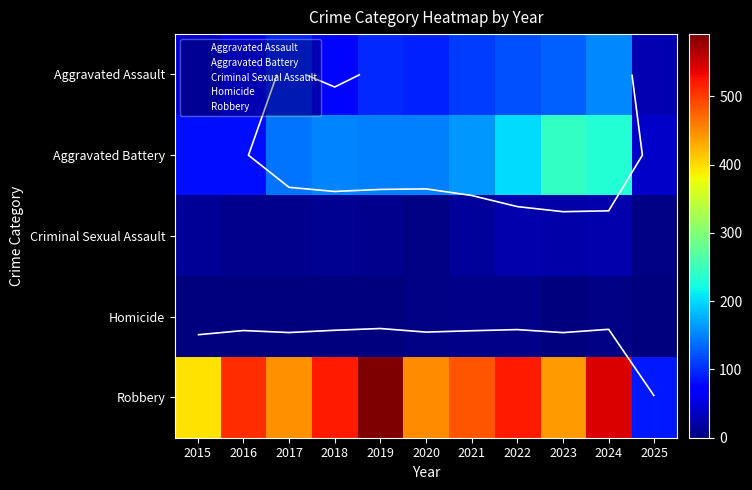

Where does the Criminal Sexual Assault series first go above 11?

2015